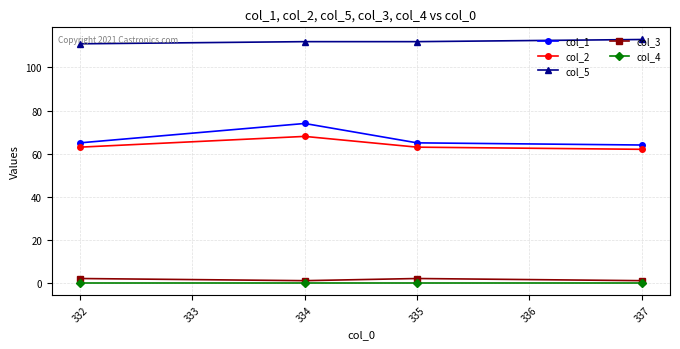

At how many categories does at least one series exceed 85?

4